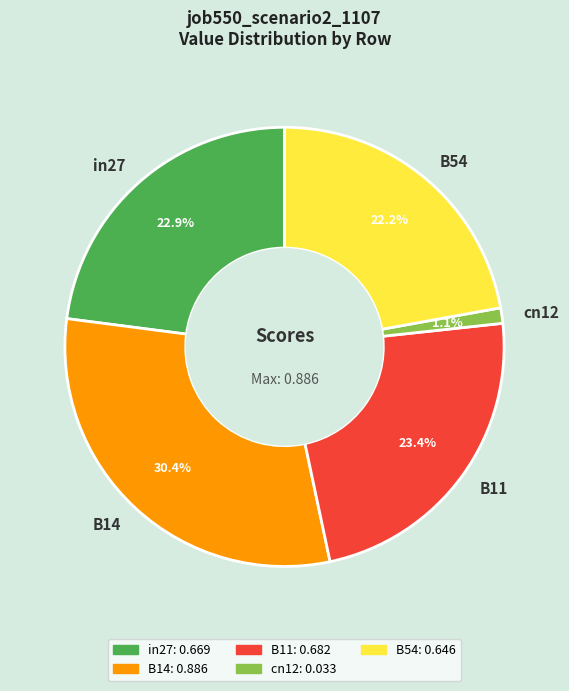

How many segments does this pie chart have?

5